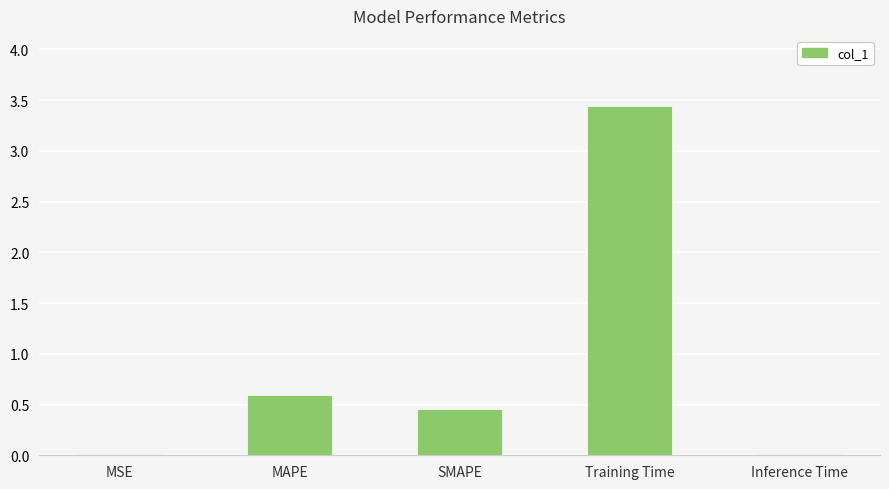

At which label is the value closest to 1?

MAPE